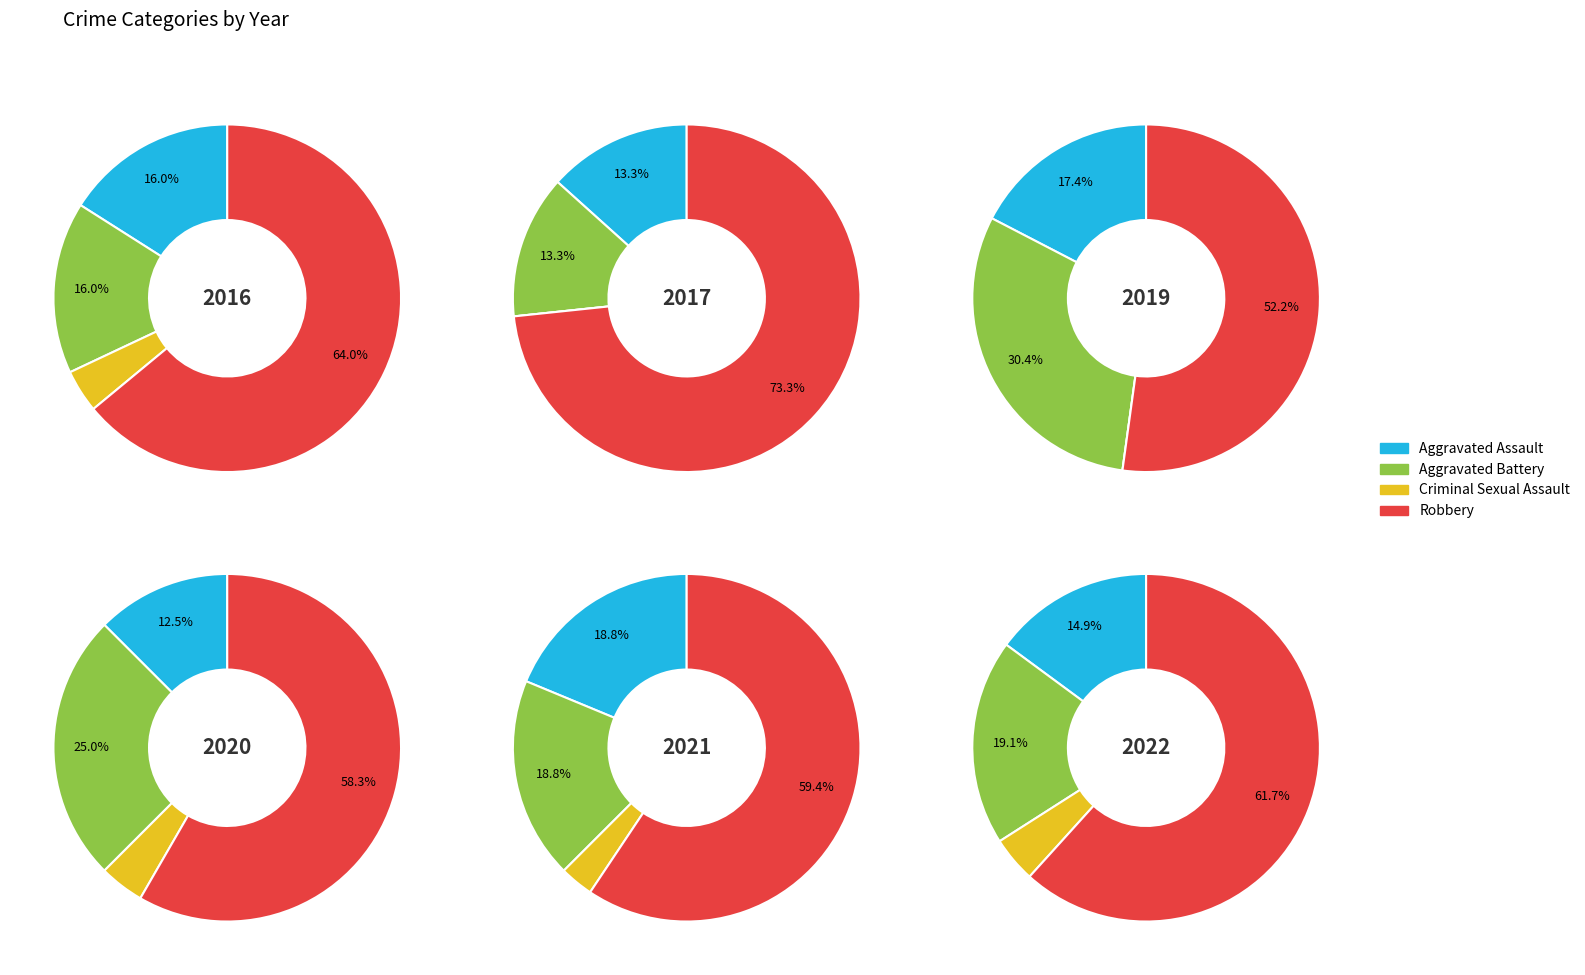

What is the total percentage of 1 and 3?

78.1%